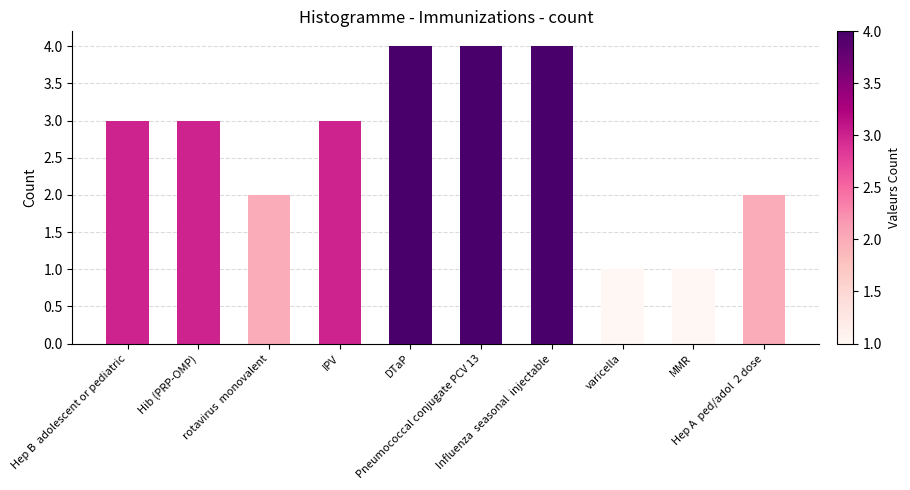

Reading left to right, what are all the values shown in this chart?

Hep B  adolescent or pediatric=3	Hib (PRP-OMP)=3	rotavirus  monovalent=2	IPV=3	DTaP=4	Pneumococcal conjugate PCV 13=4	Influenza  seasonal  injectable=4	varicella=1	MMR=1	Hep A  ped/adol  2 dose=2